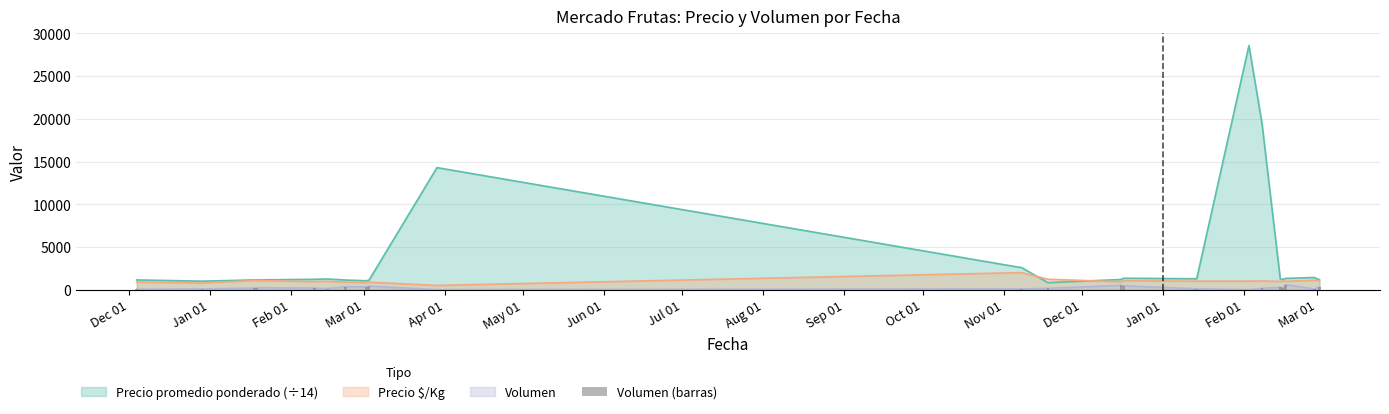

How many data points does each series have?

22